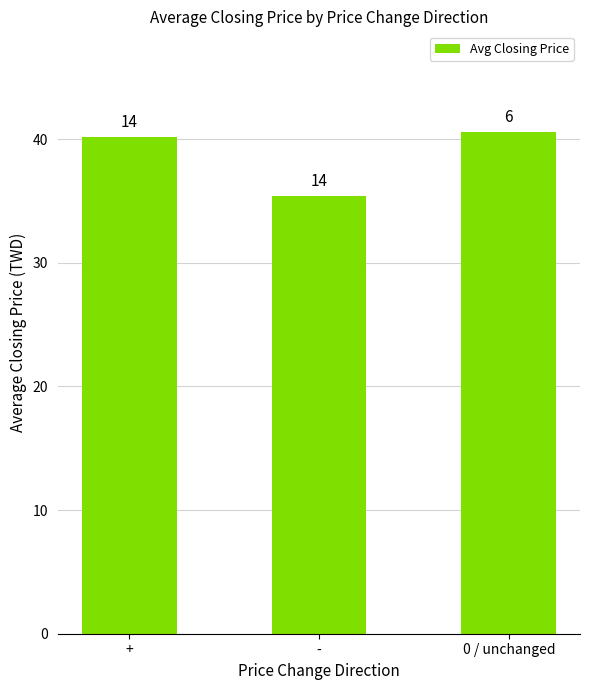

How many bars are there in total?

3